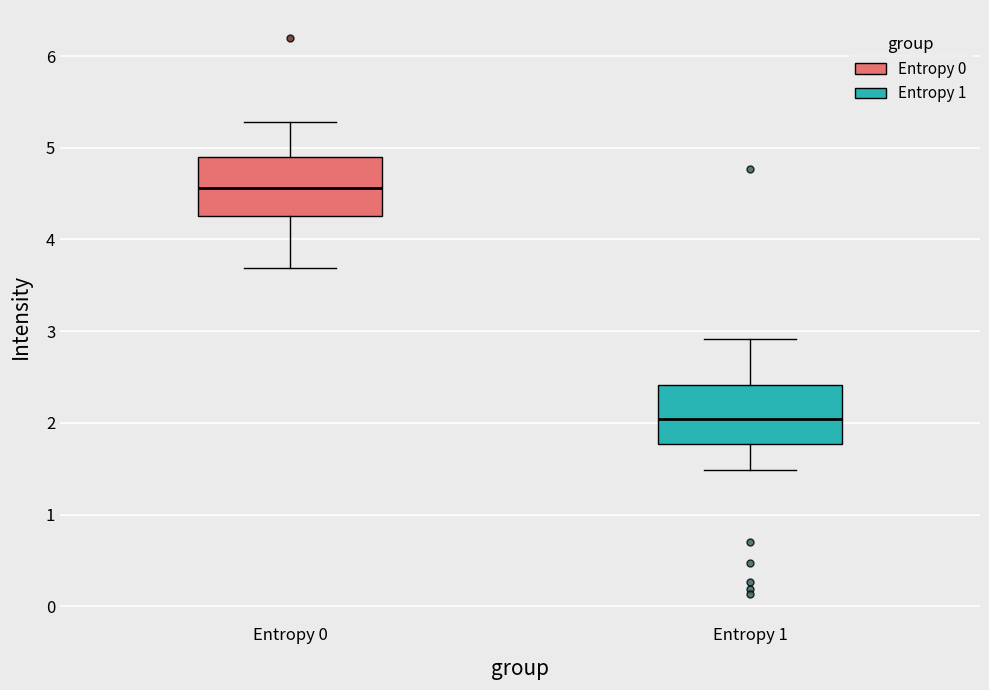

Reading left to right, transcribe this box plot: for each box, give where its median line is, the range the box spans, and where its two whiskers end, as read against the y-axis. The values are not printed on the chart, so give them approximately, as read against the axis.

Entropy 0: median 4.6, box 4.3 to 4.9, whiskers 3.7 to 5.3
Entropy 1: median 2.0, box 1.8 to 2.4, whiskers 1.5 to 2.9